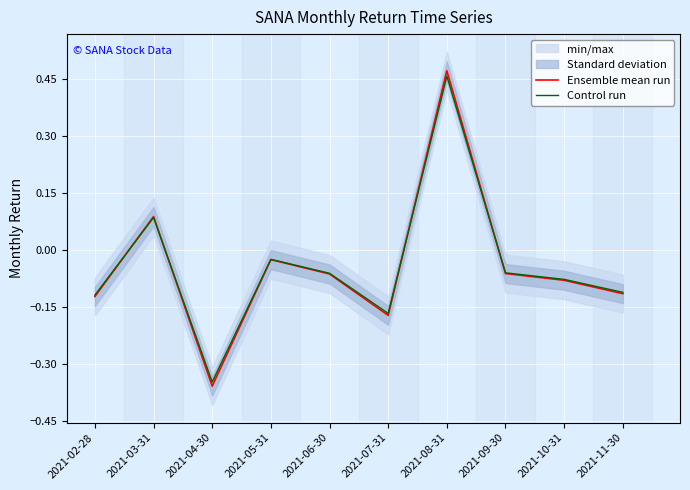

What value does the Ensemble mean run series have at 2021-06-30?

-0.1